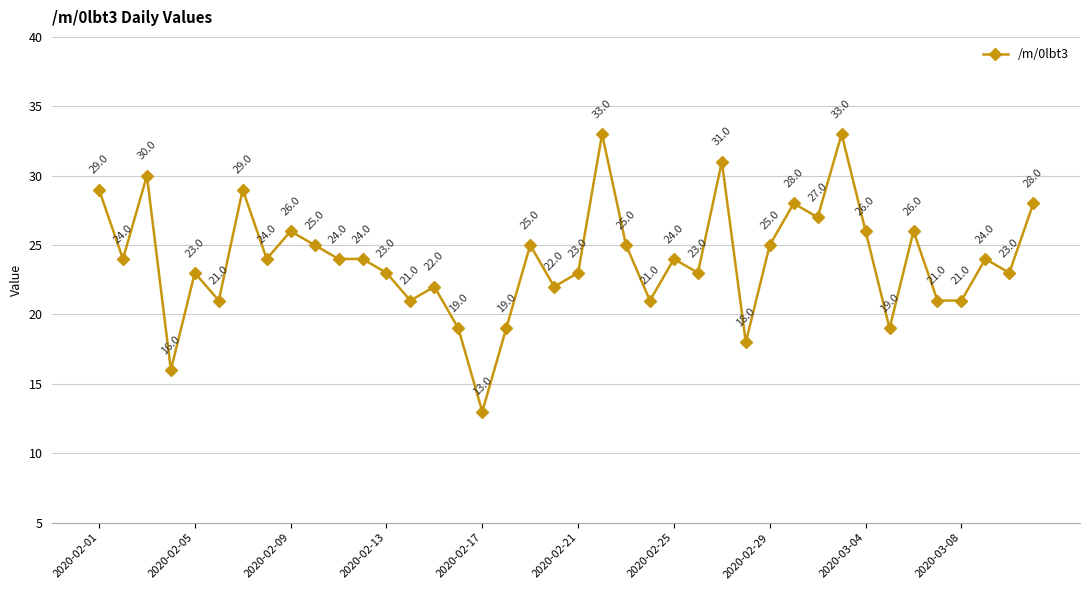

What is the difference between the maximum and minimum values?

20